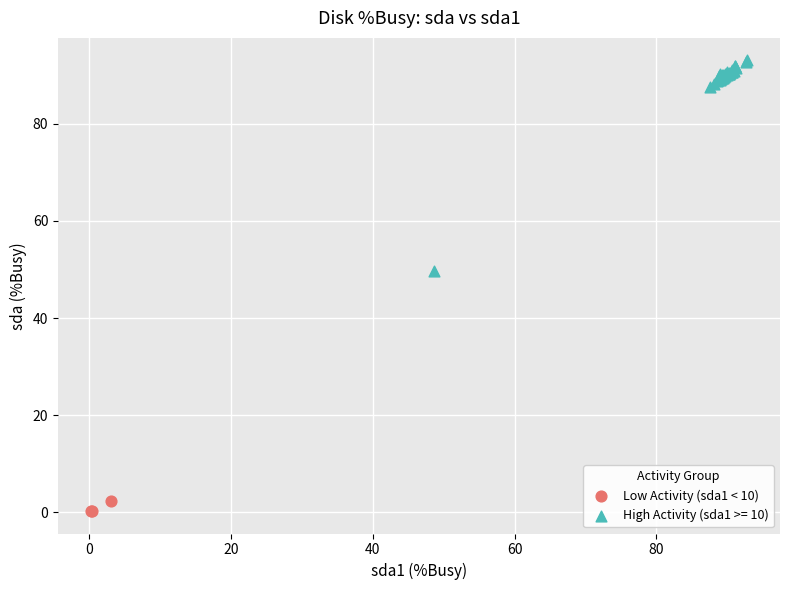

Which series has the largest Y range (max minus min)?

High Activity (sda1 >= 10)